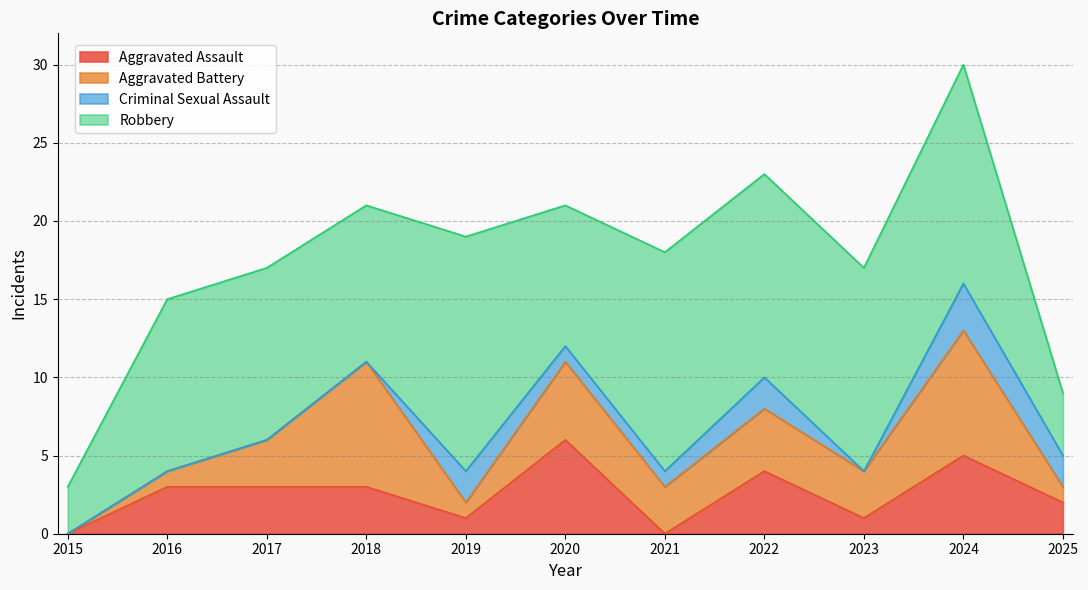

True or false: Aggravated Assault and Aggravated Battery cross at least once.

True